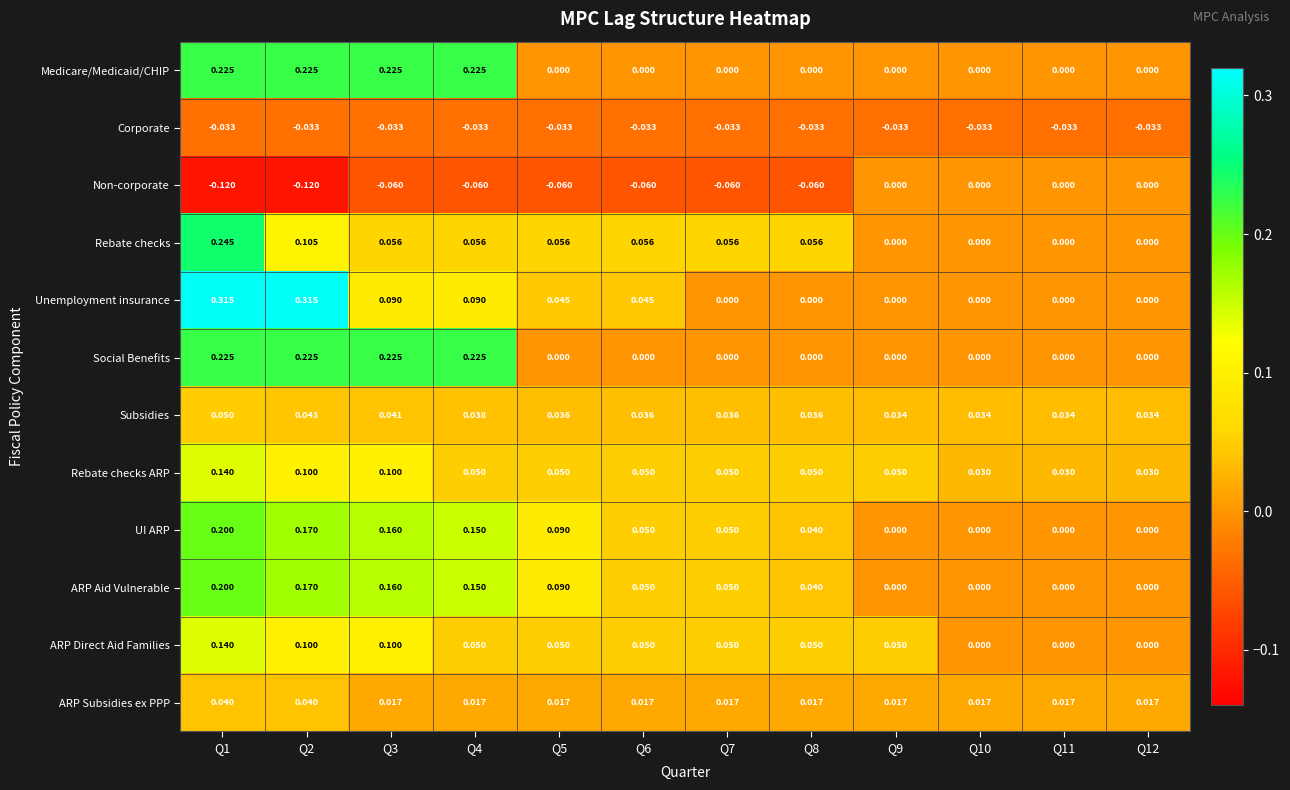

Which series has the widest spread of values?

Unemployment insurance